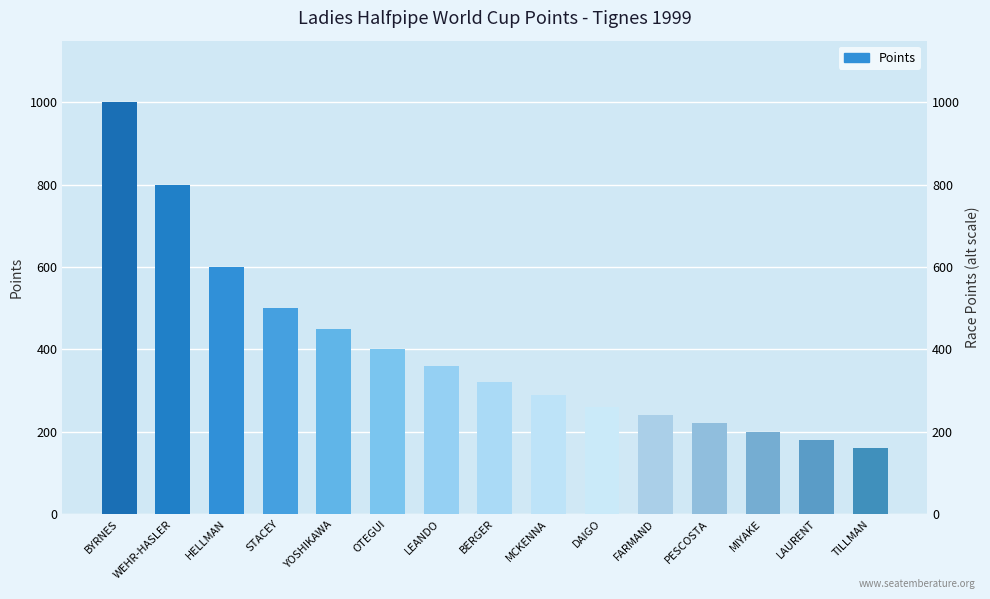

Does the chart contain any negative values?

No